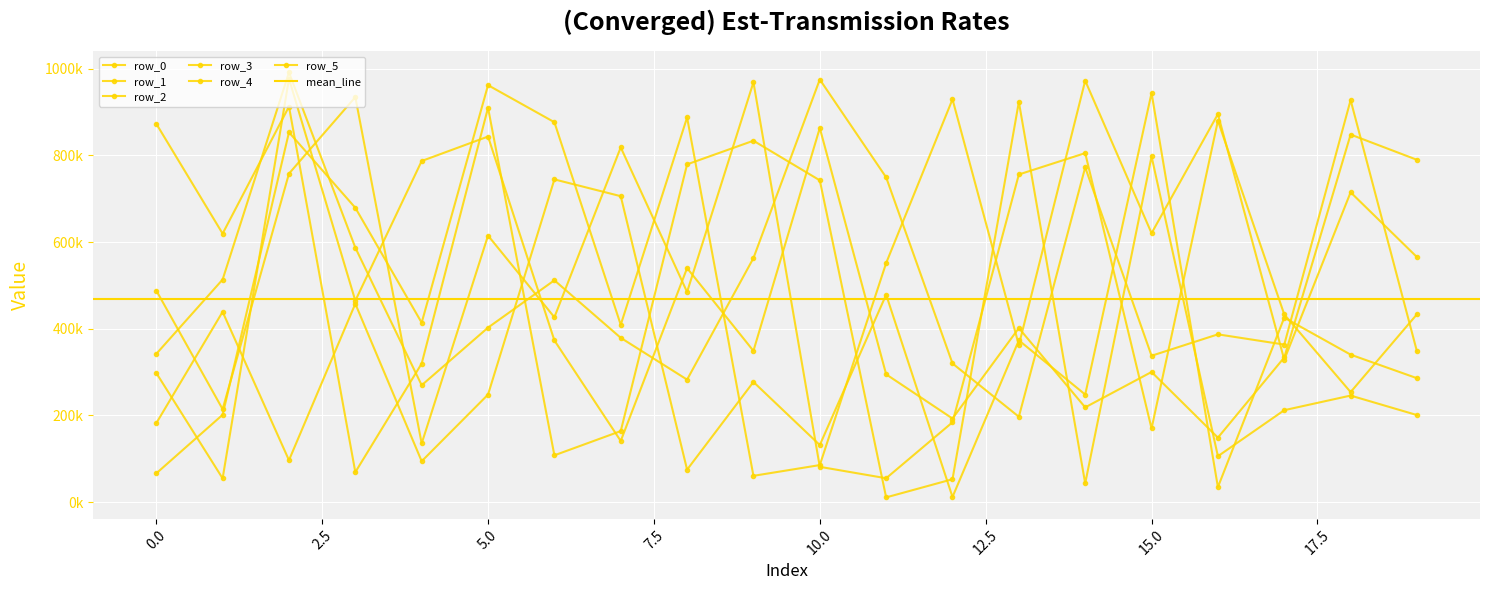

How many data points does each series have?

20